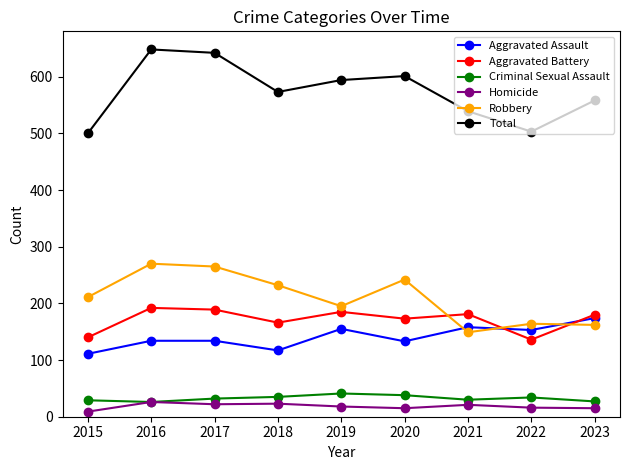

What is the greatest value displayed?

648